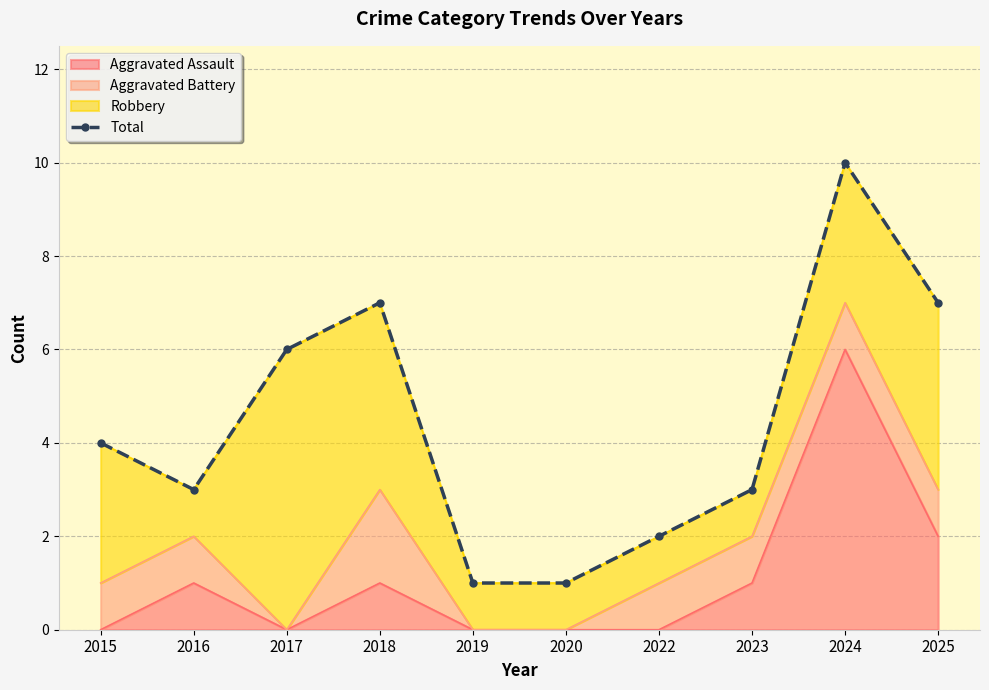

What is the difference between the maximum and minimum values?

9